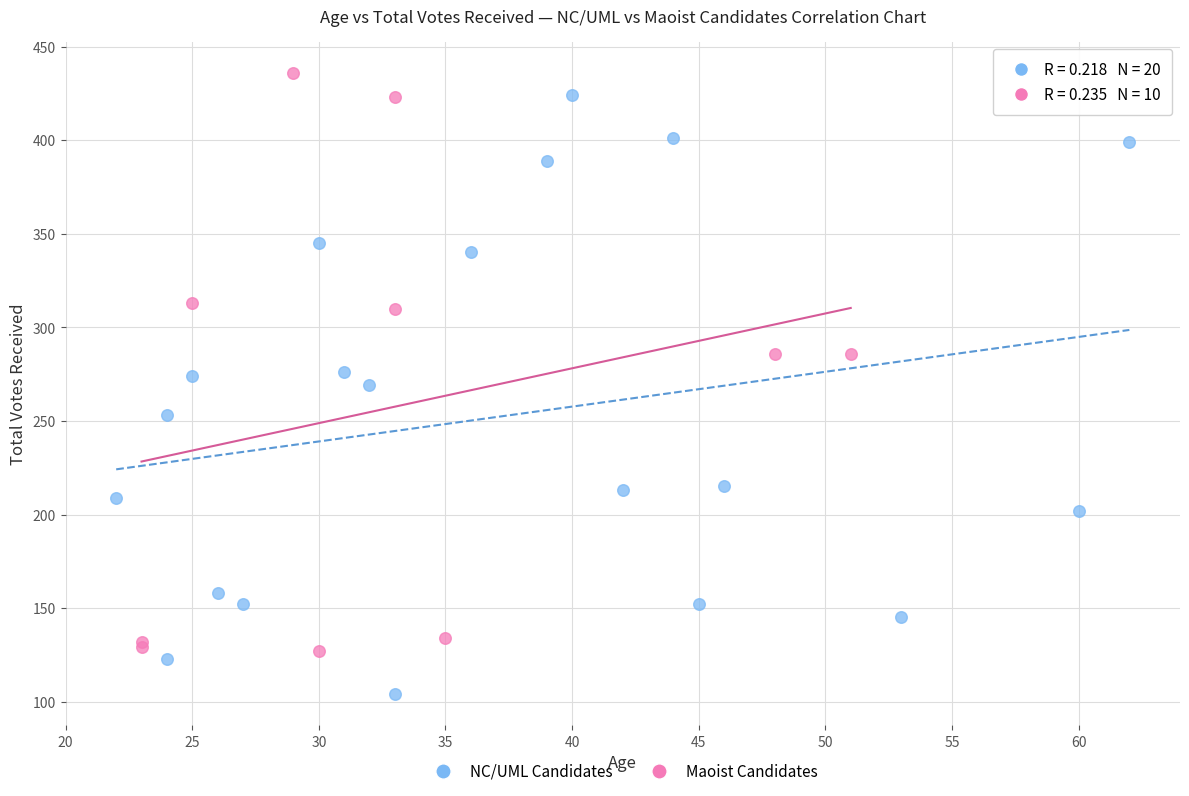

Which series reaches the maximum Y coordinate?

Maoist Candidates